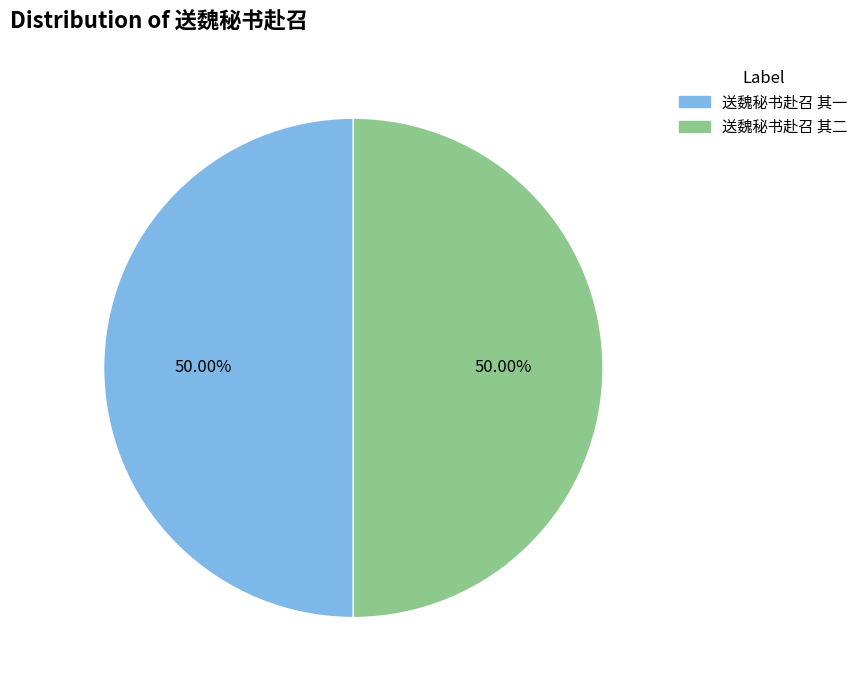

What is the ratio of the value at 送魏秘书赴召 其二 to the value at 送魏秘书赴召 其一?

1.0